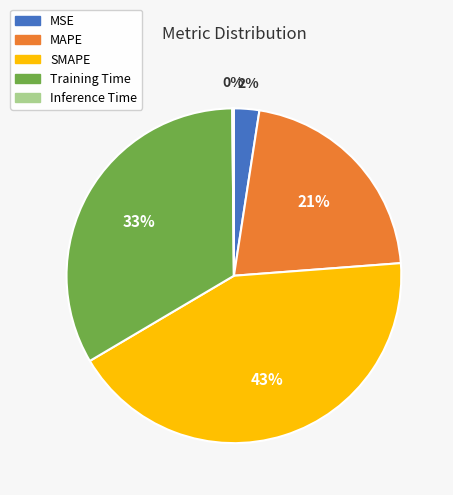

True or false: MAPE accounts for 21% of the total.

True